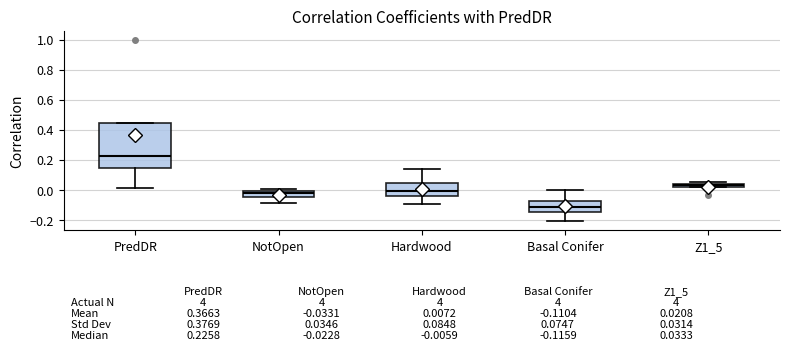

Which box is the tallest, from its lower edge to its upper edge?

PredDR